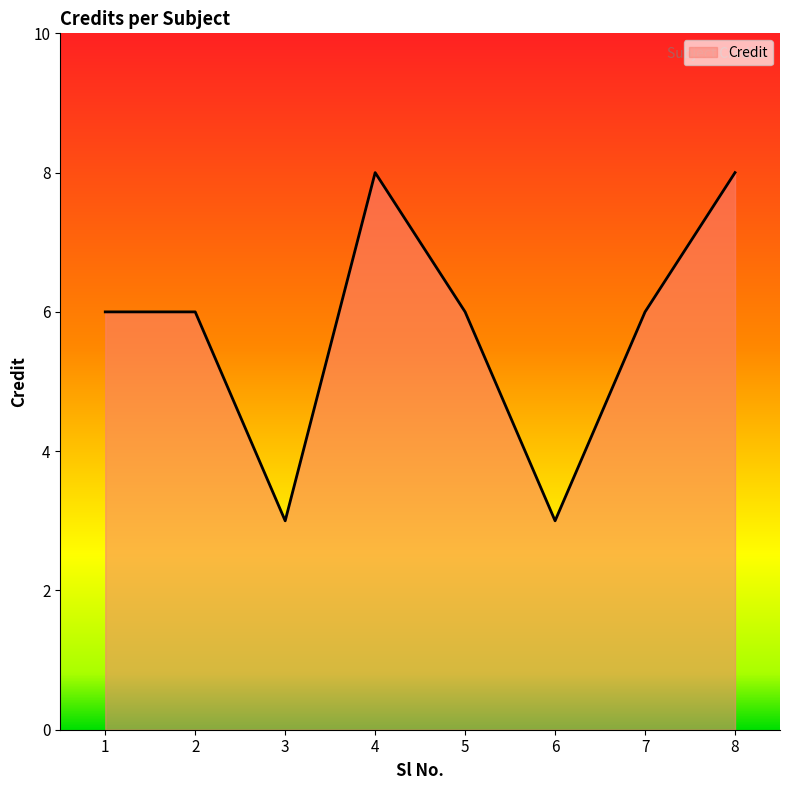

True or false: the data shows 6 at 1.

True